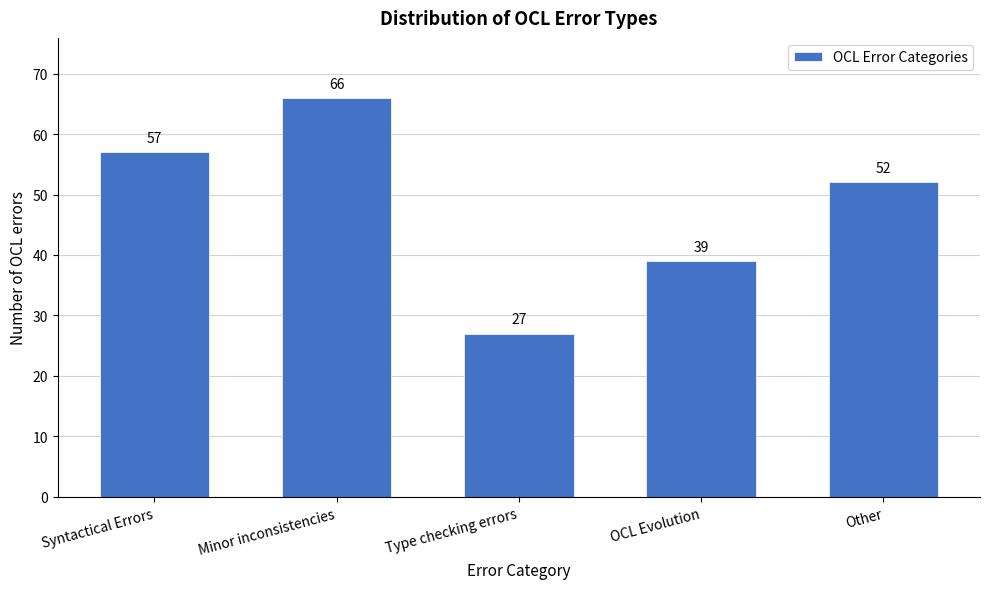

Reading right to left, list all the values displayed in this chart.

52	39	27	66	57